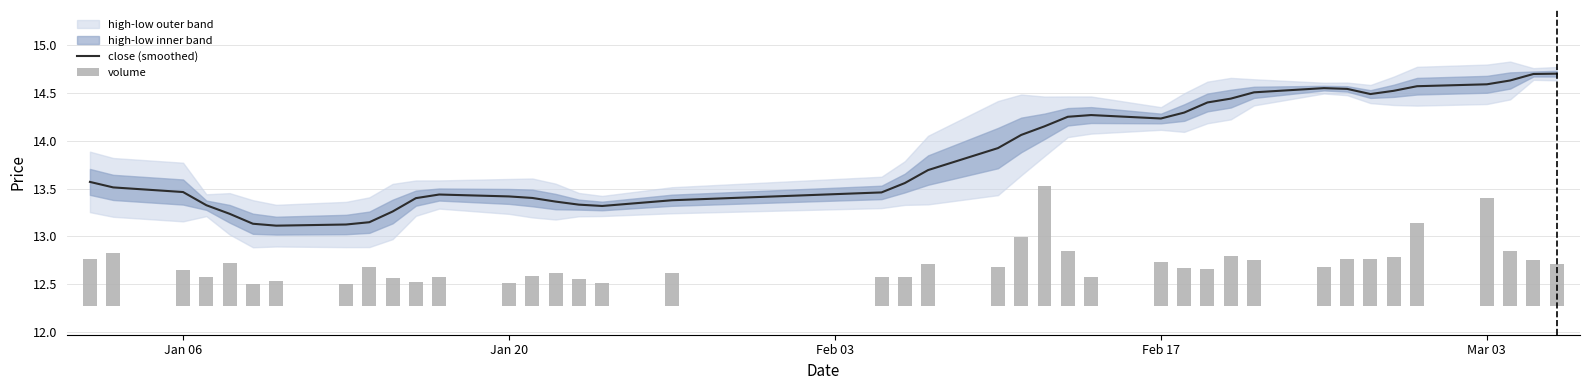

Is it true that close (smoothed) equals 4.6 at Jan 20?

False